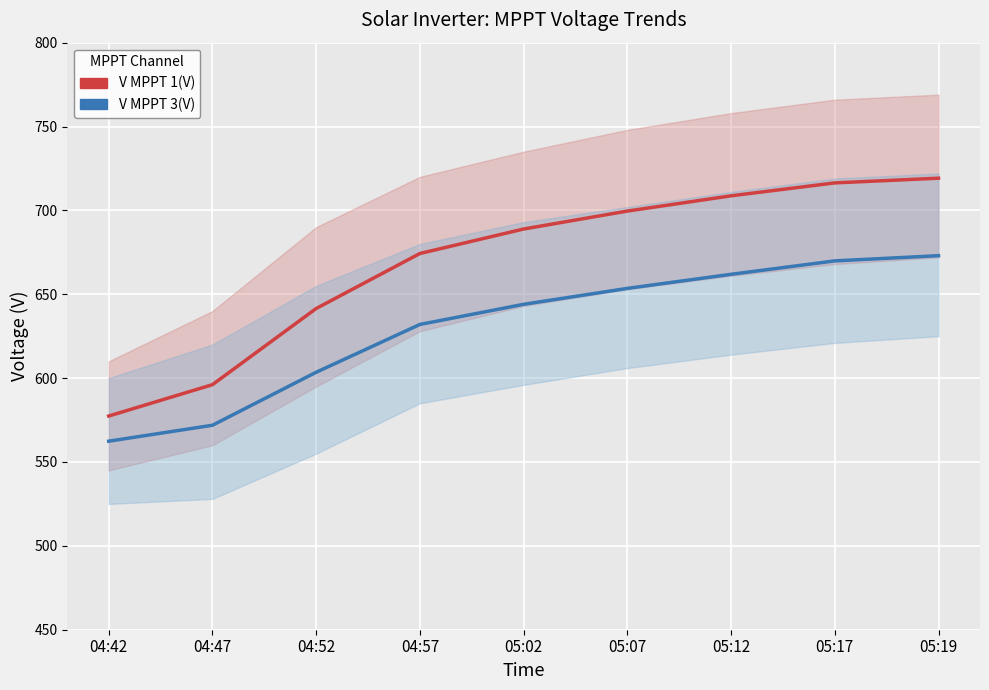

True or false: V MPPT 3(V) and V MPPT 1(V) intersect in this chart.

False